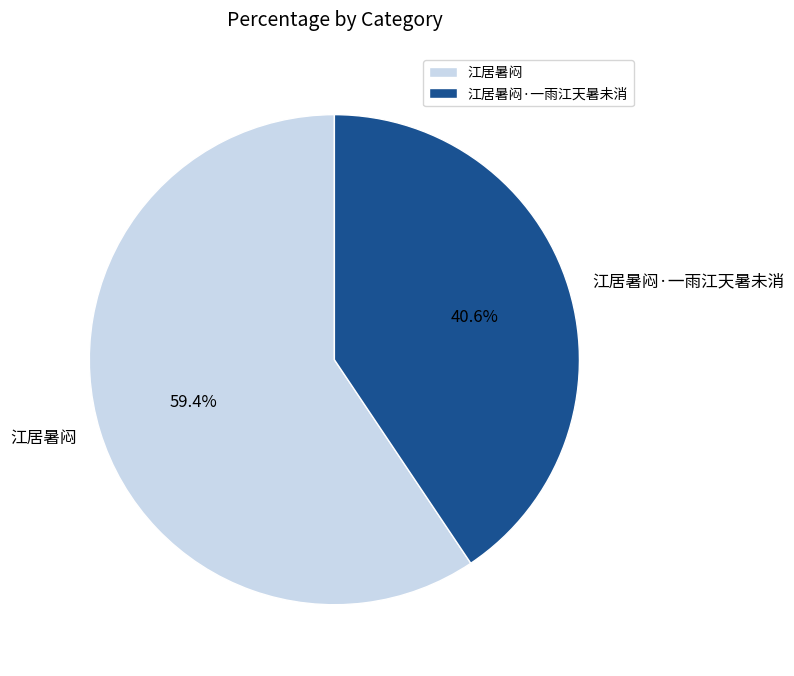

Which slice represents more than half of the pie?

江居暑闷